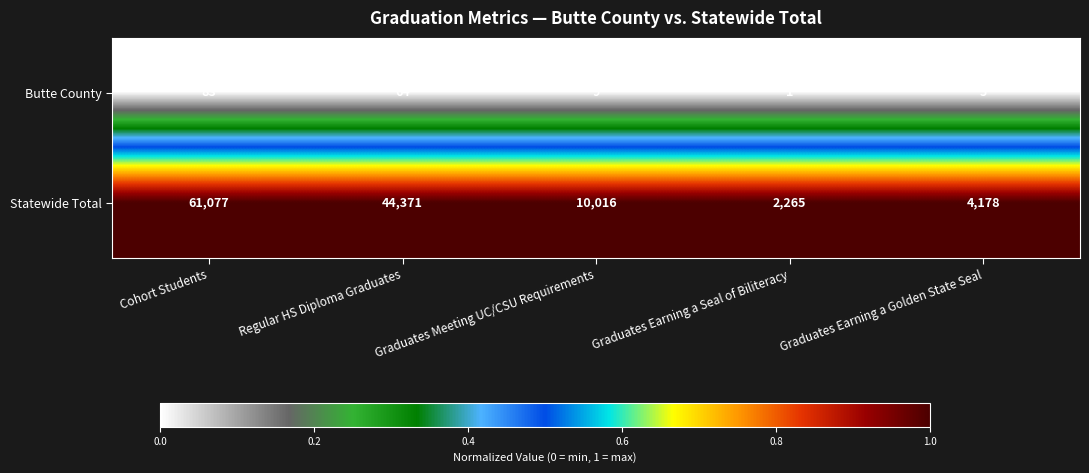

At which category does the chart reach its peak across all series?

Cohort Students